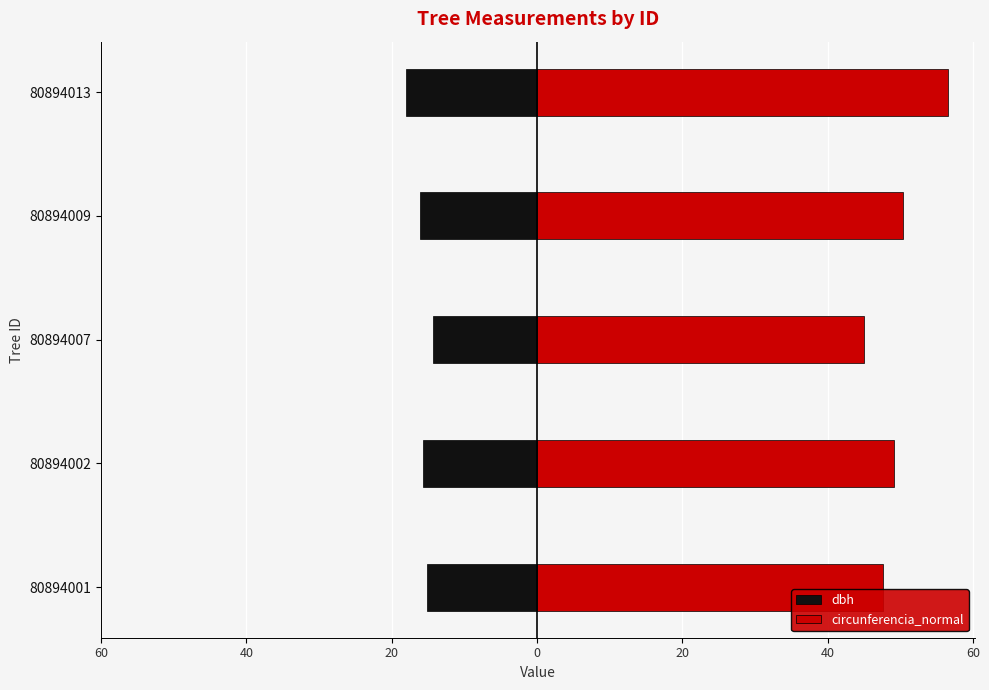

How many distinct data groups are displayed?

2